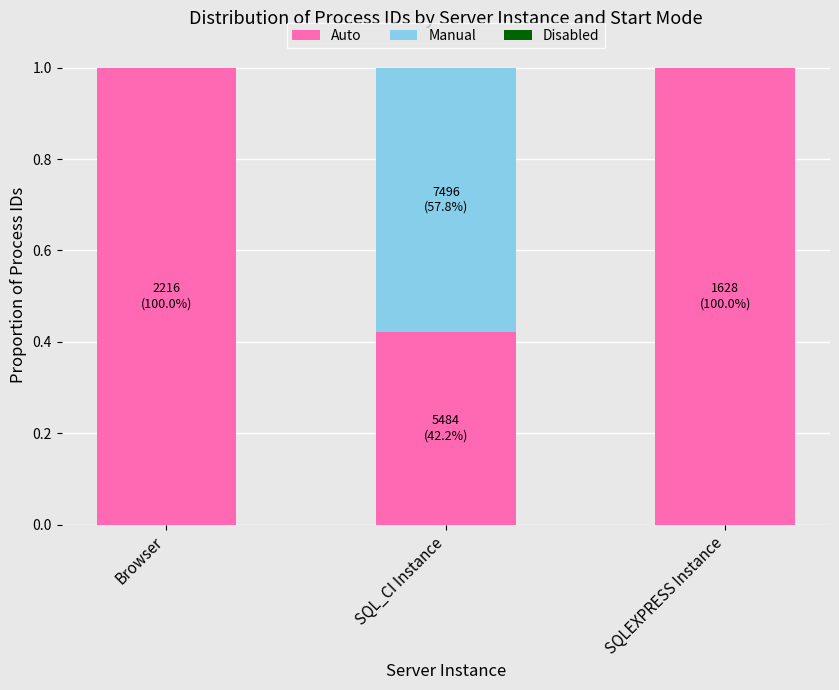

What is the sum of the Auto values at SQLEXPRESS Instance and Browser?

2.0